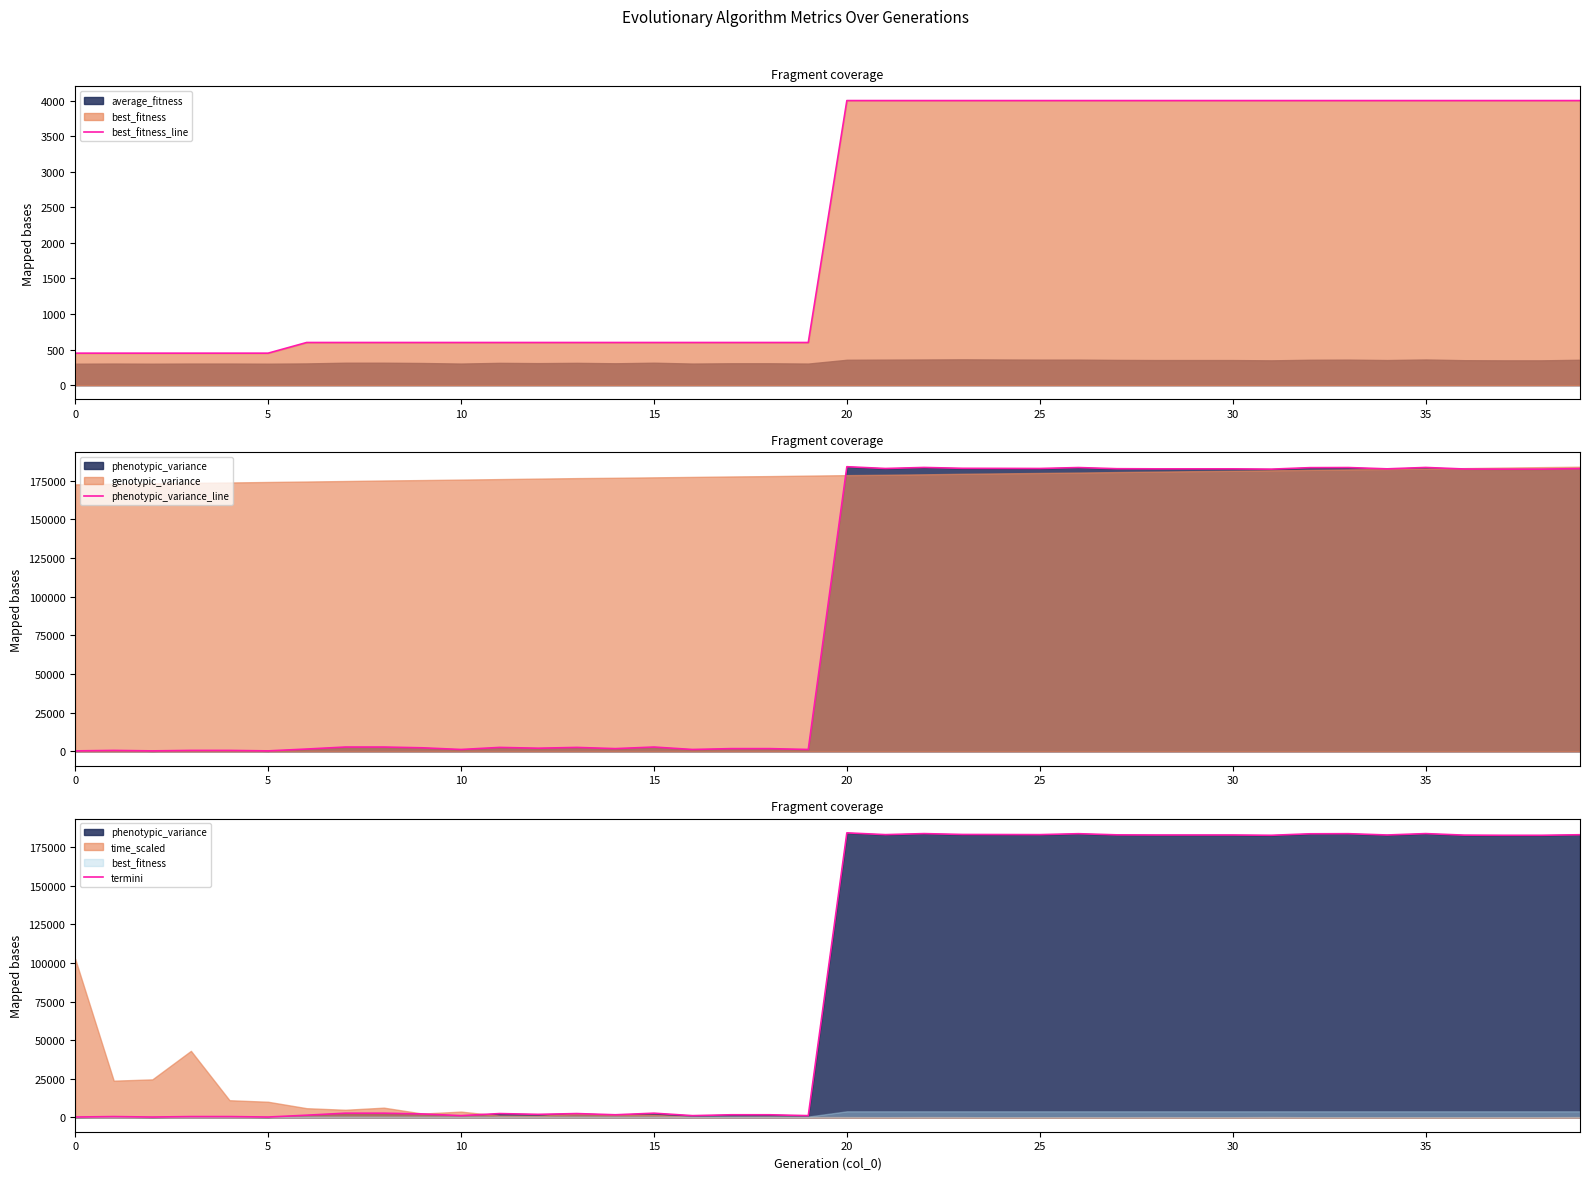

Which series has the largest range (max minus min)?

phenotypic_variance_line